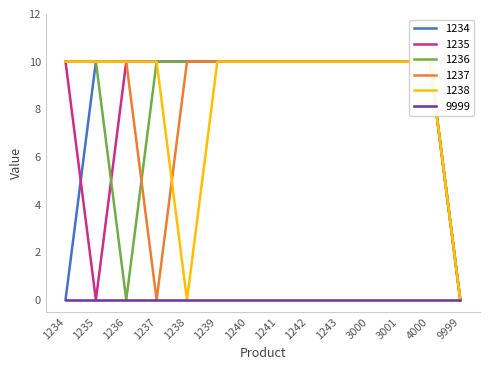

Rank the categories by 1234 value from highest to lowest.

1235, 1236, 1237, 1238, 1239, 1240, 1241, 1242, 1243, 3000, 3001, 4000, 1234, 9999